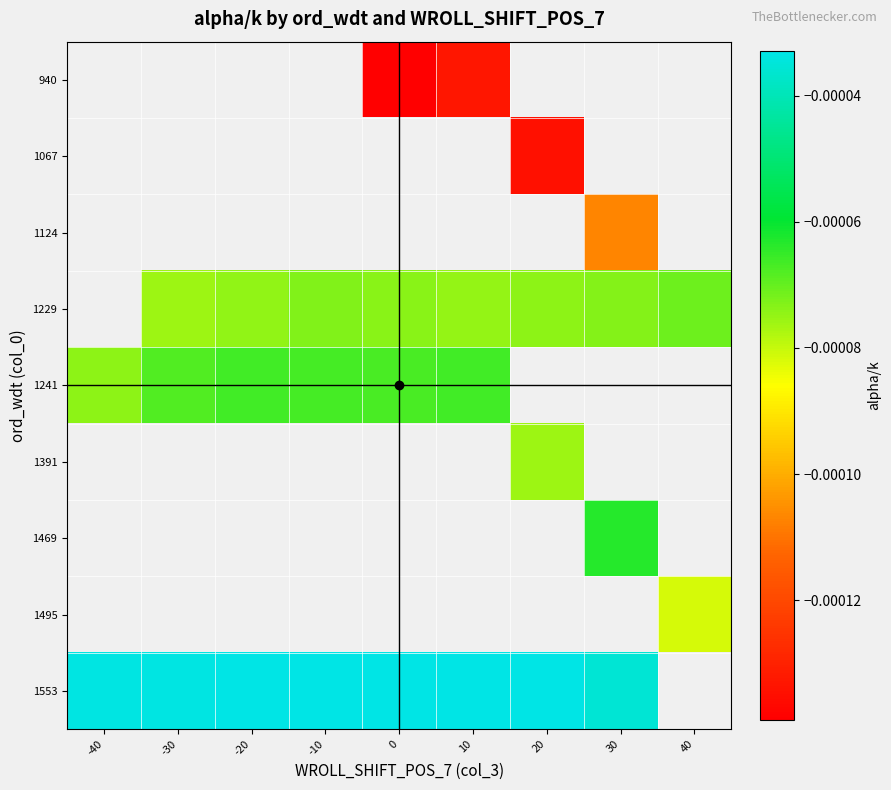

True or false: 1124 has a value of -0.0 at 30.

True